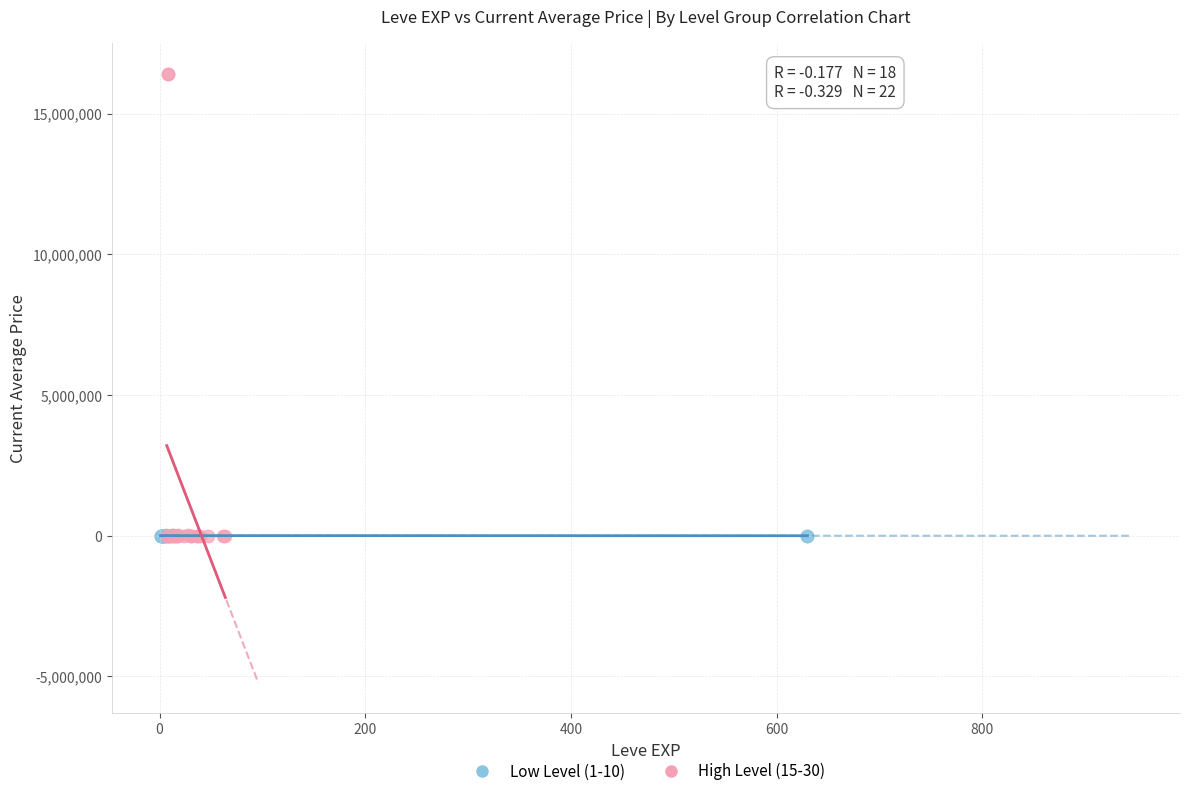

Which series reaches the maximum Y coordinate?

High Level (15-30)